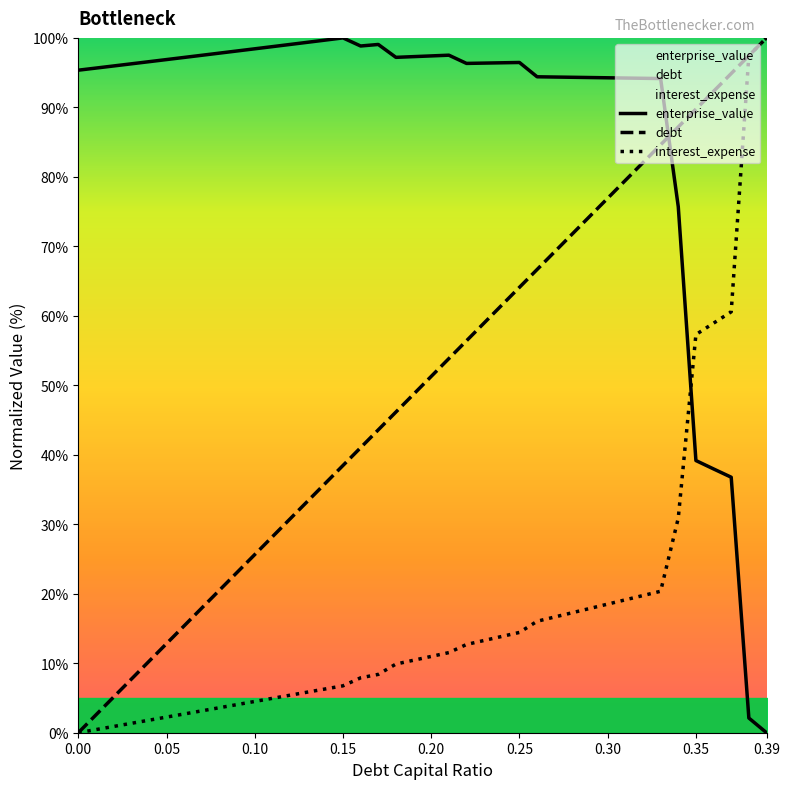

True or false: debt_capital has a value of 7.3 at 0.02.

False